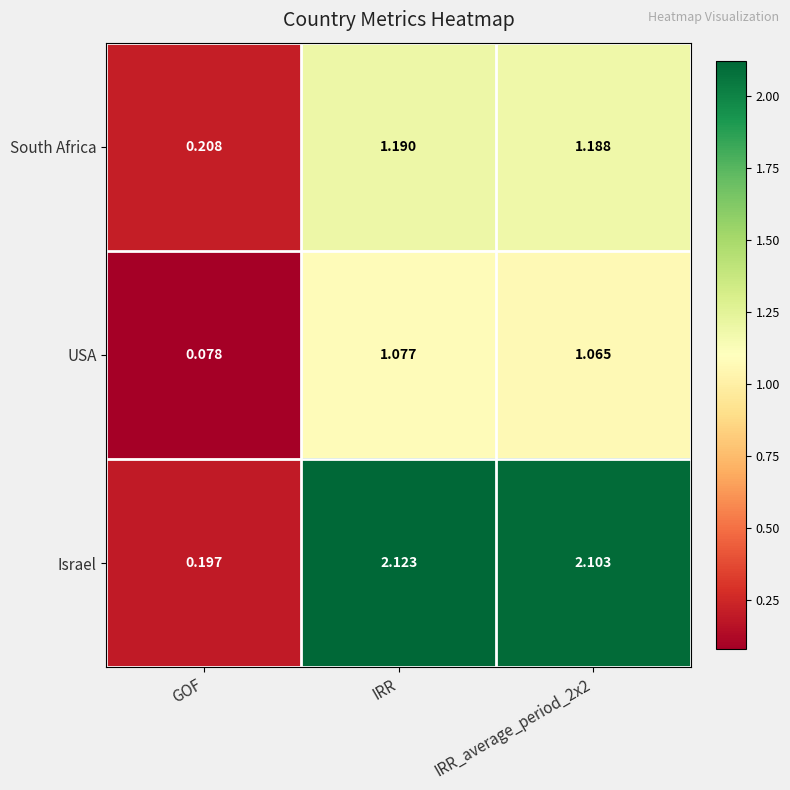

At which label does South Africa reach its peak?

IRR